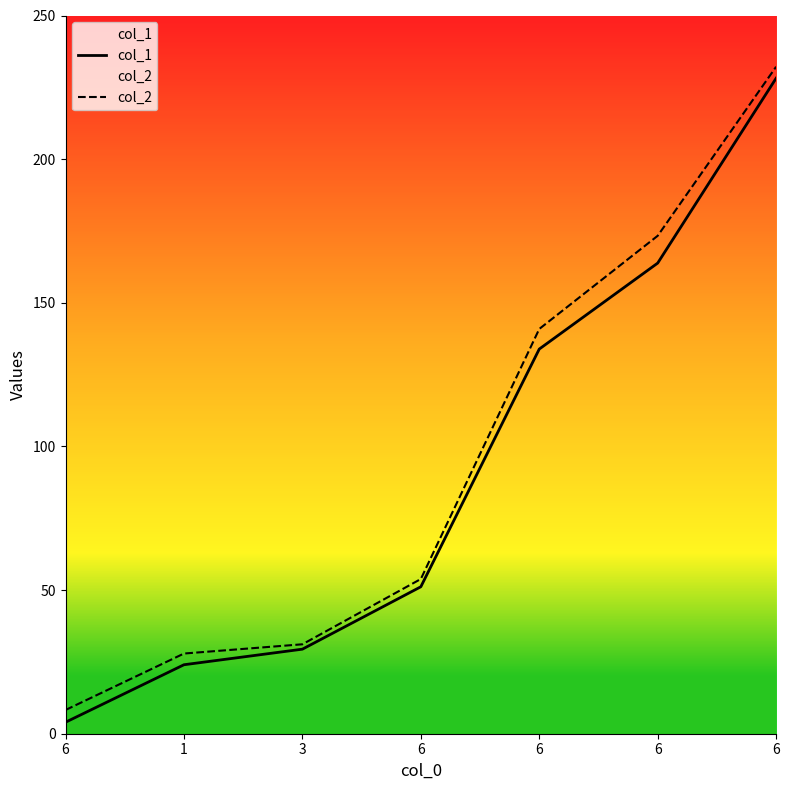

Is the value of col_1 at 6 greater than the value of col_2 at 6?

No